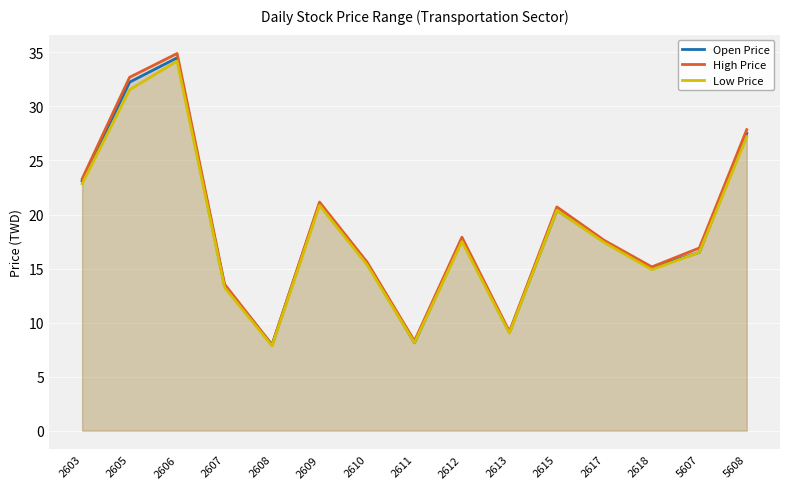

True or false: High Price has more than 2 points higher than both neighbors.

True